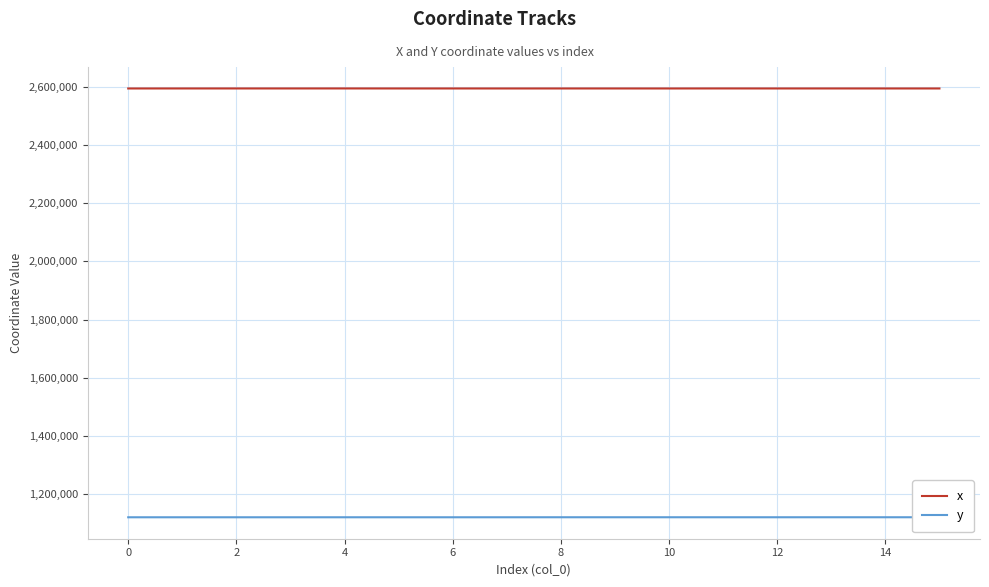

Which series has the largest range (max minus min)?

x